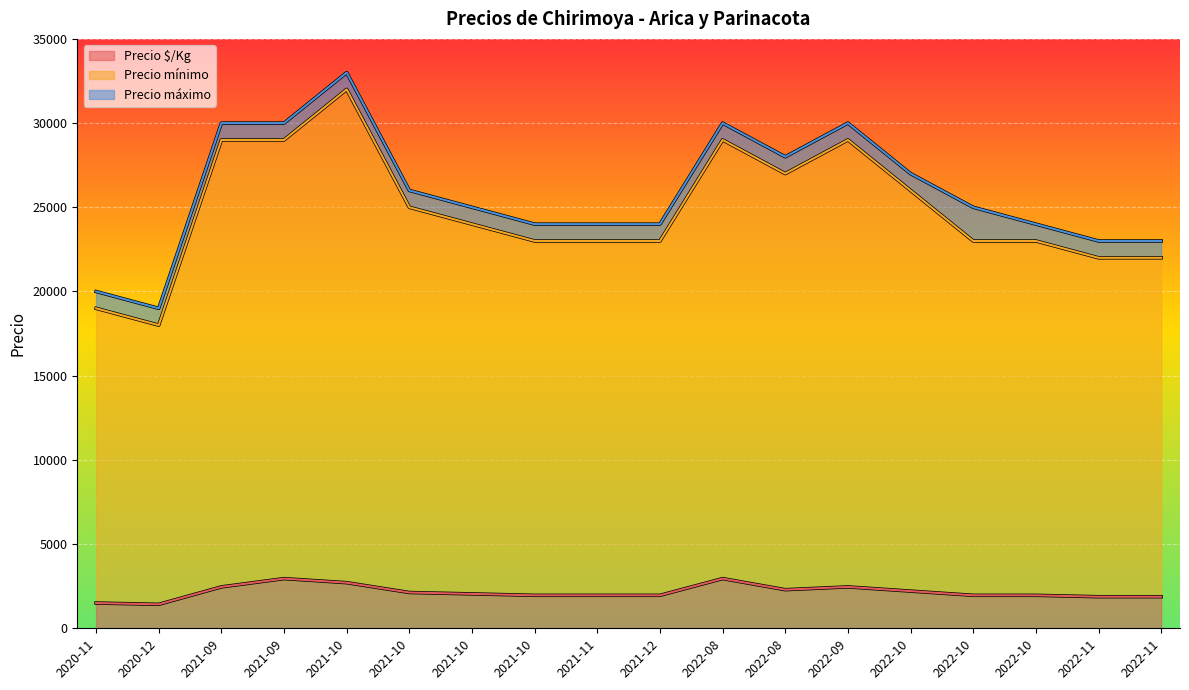

What position from the right is 2022-10-05?

5